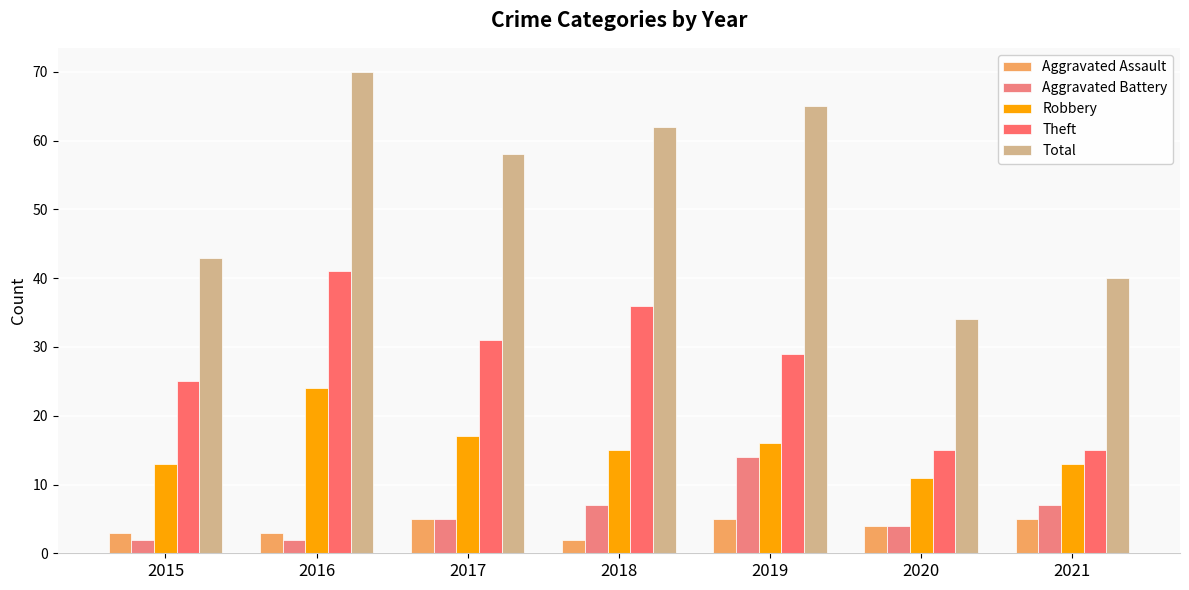

True or false: Theft has a value of 25 at 2020.

False